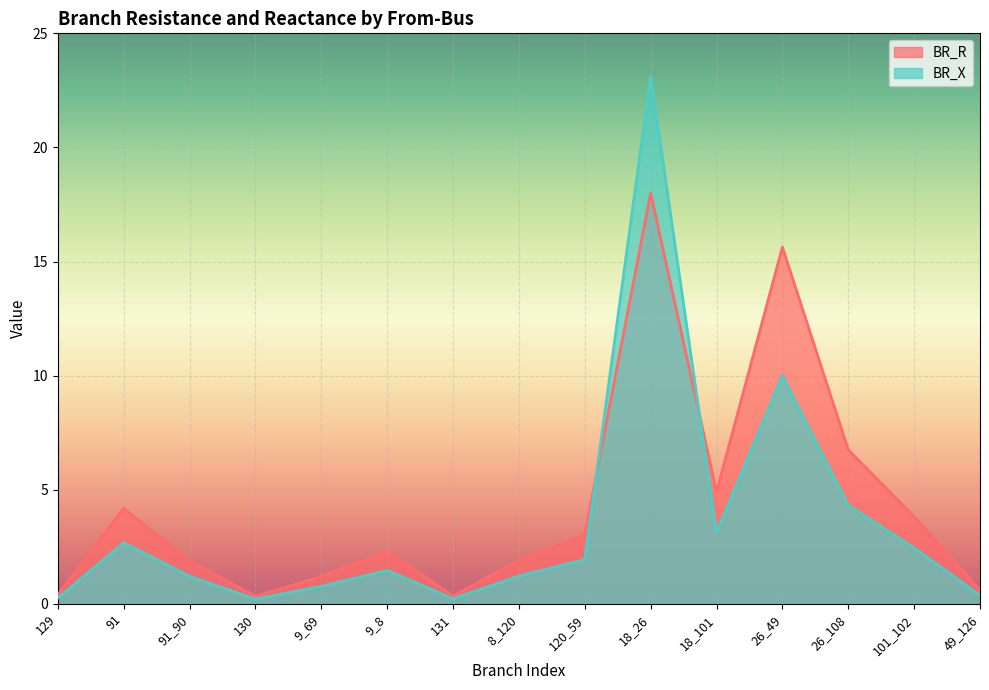

What is the label of the 15th point from the left?

49_126